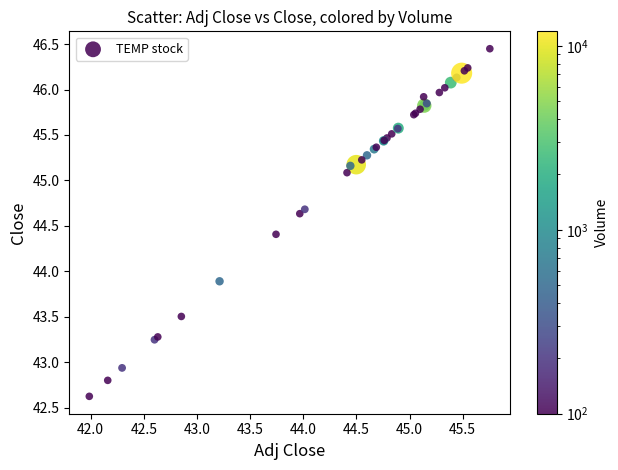

What Y value in the scatter plot is closest to 44?

43.9